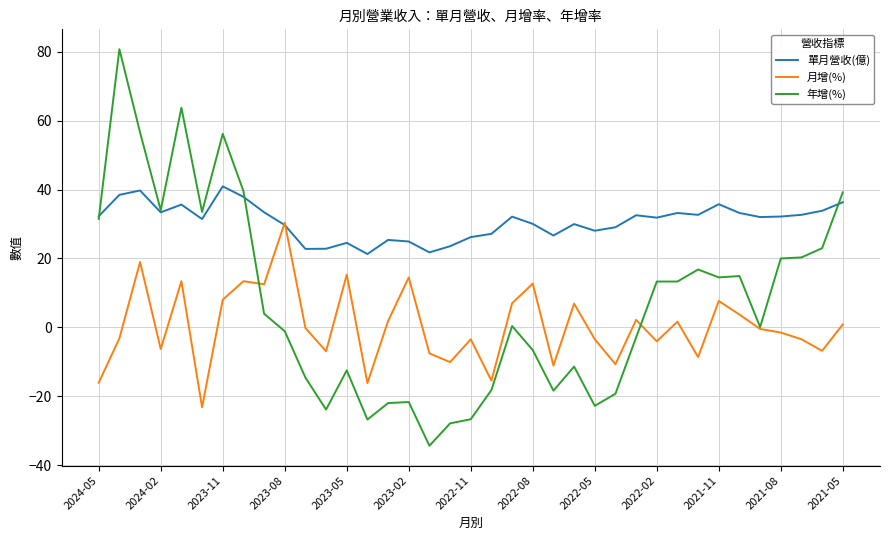

Which series has the widest spread of values?

年增(%)